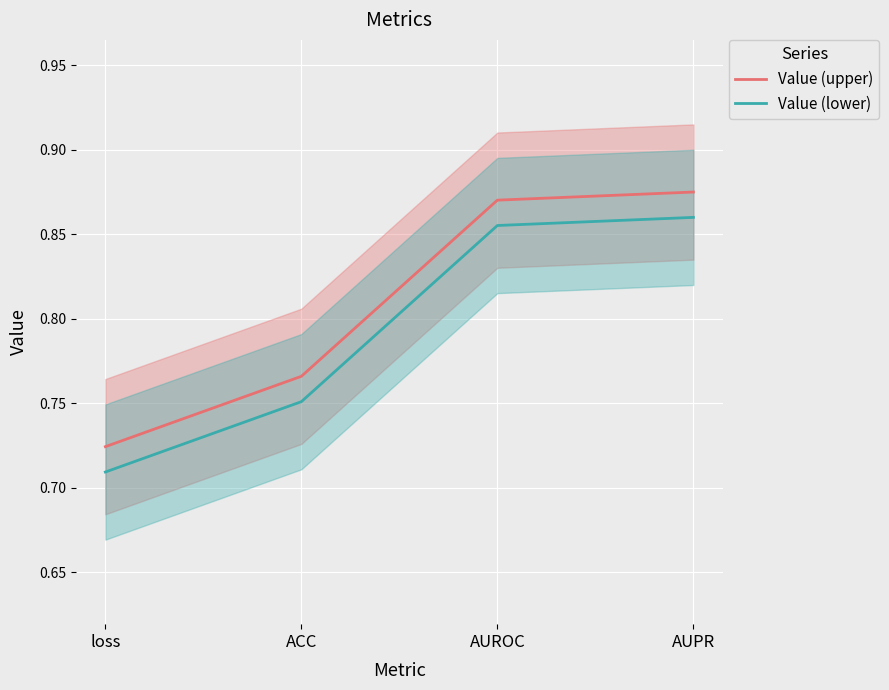

What is the smallest value displayed?

0.7